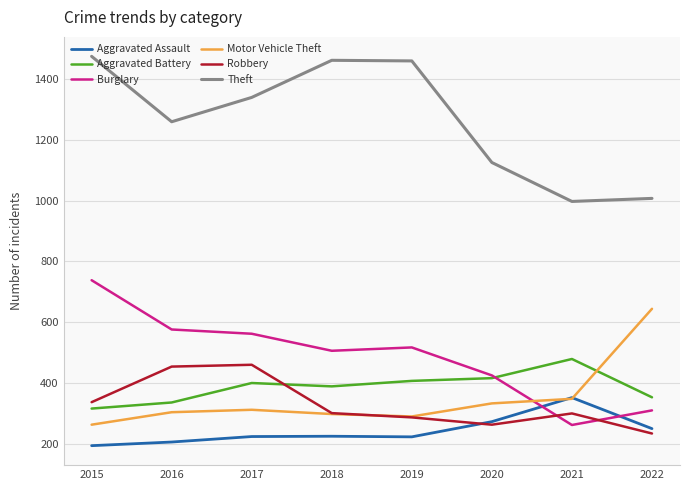

Count the number of data series in this chart.

6